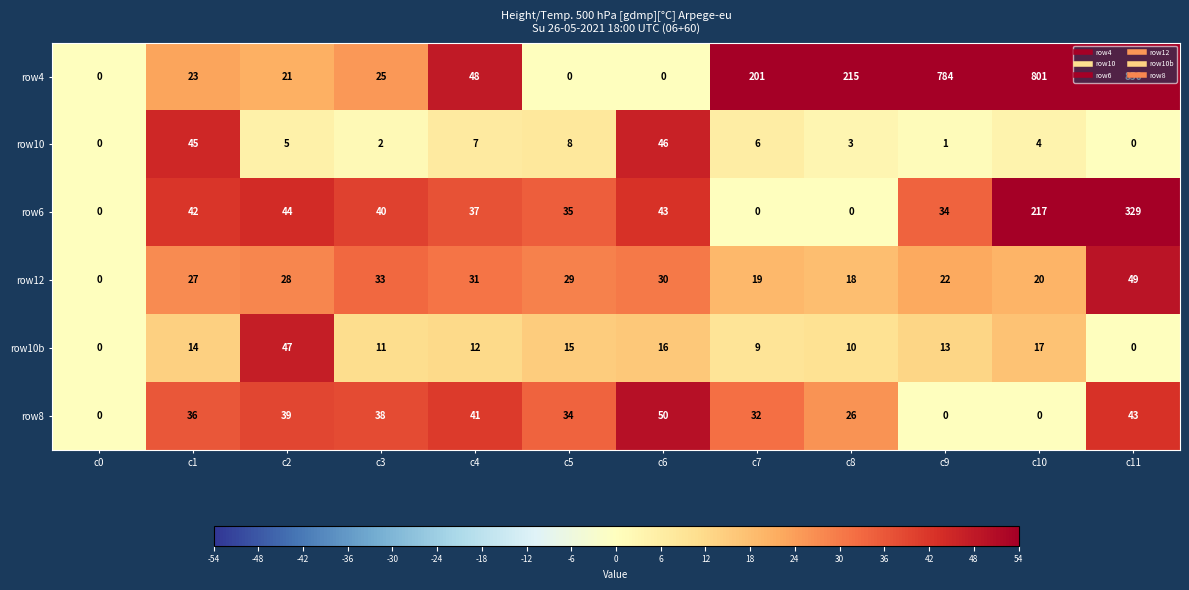

Rank the series at c8 from lowest to highest value.

row6, row10, row10b, row12, row8, row4